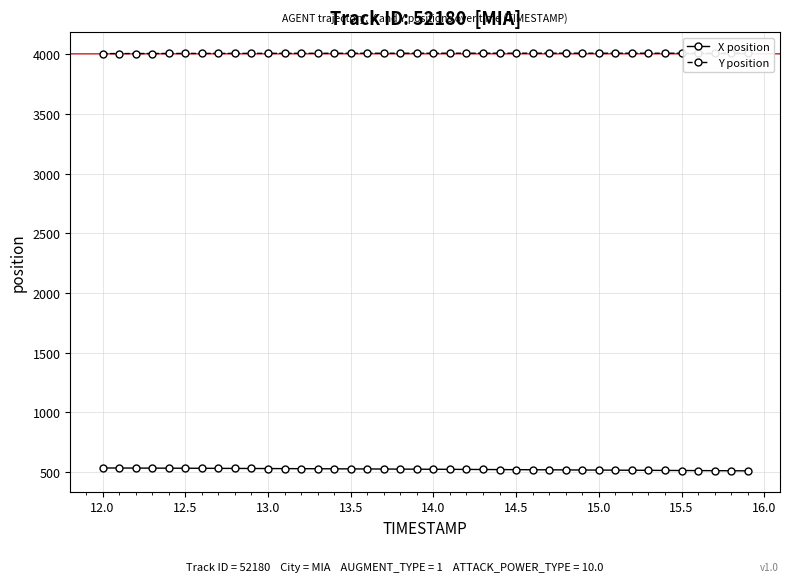

What is the highest value of the Y position series?

4009.9